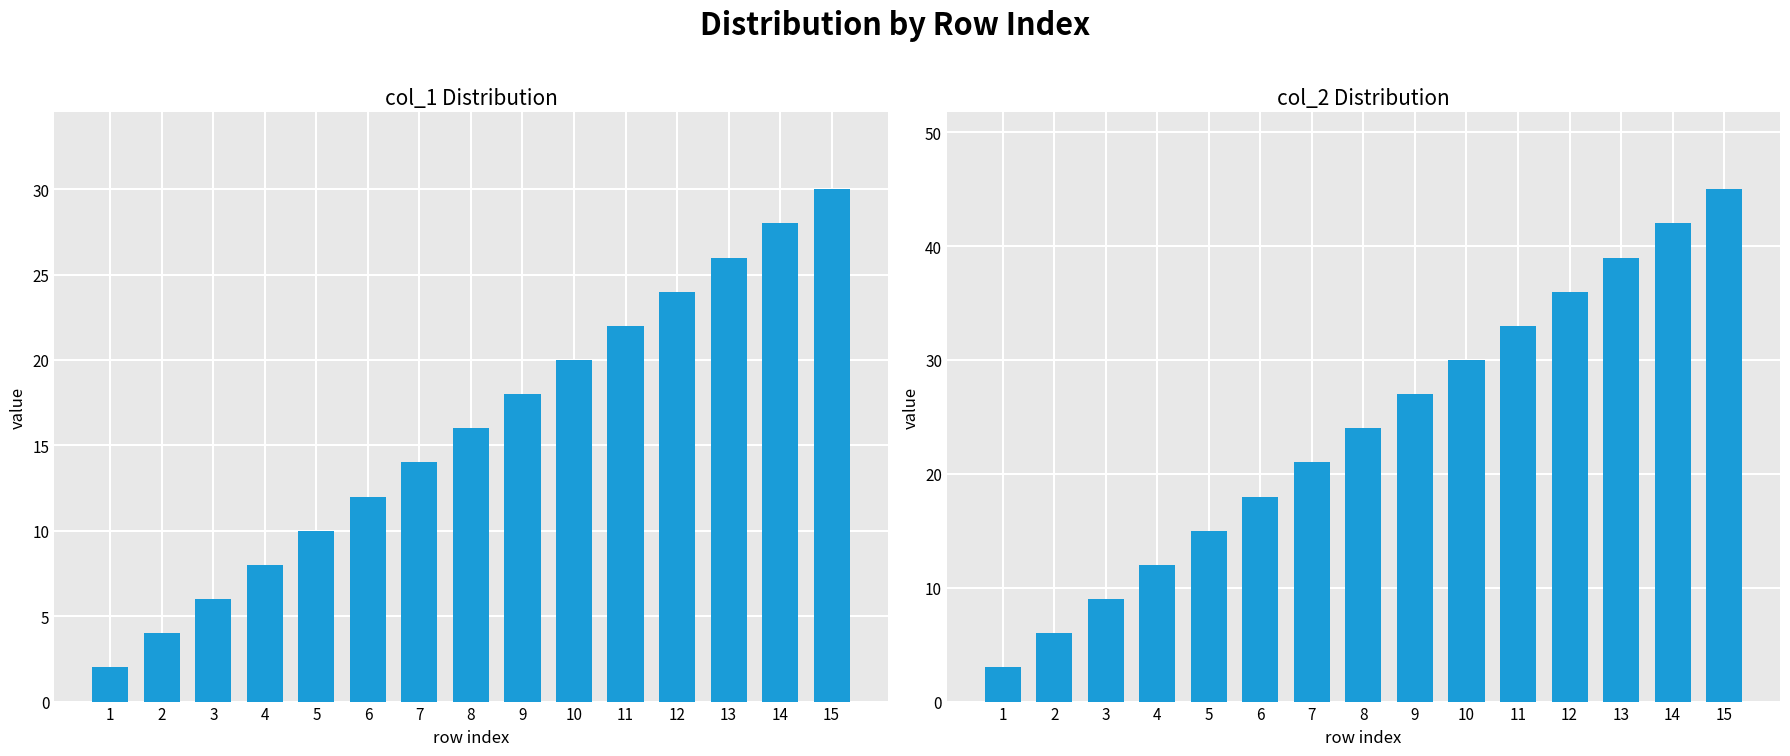

What is the lowest value of the col_1 series?

2